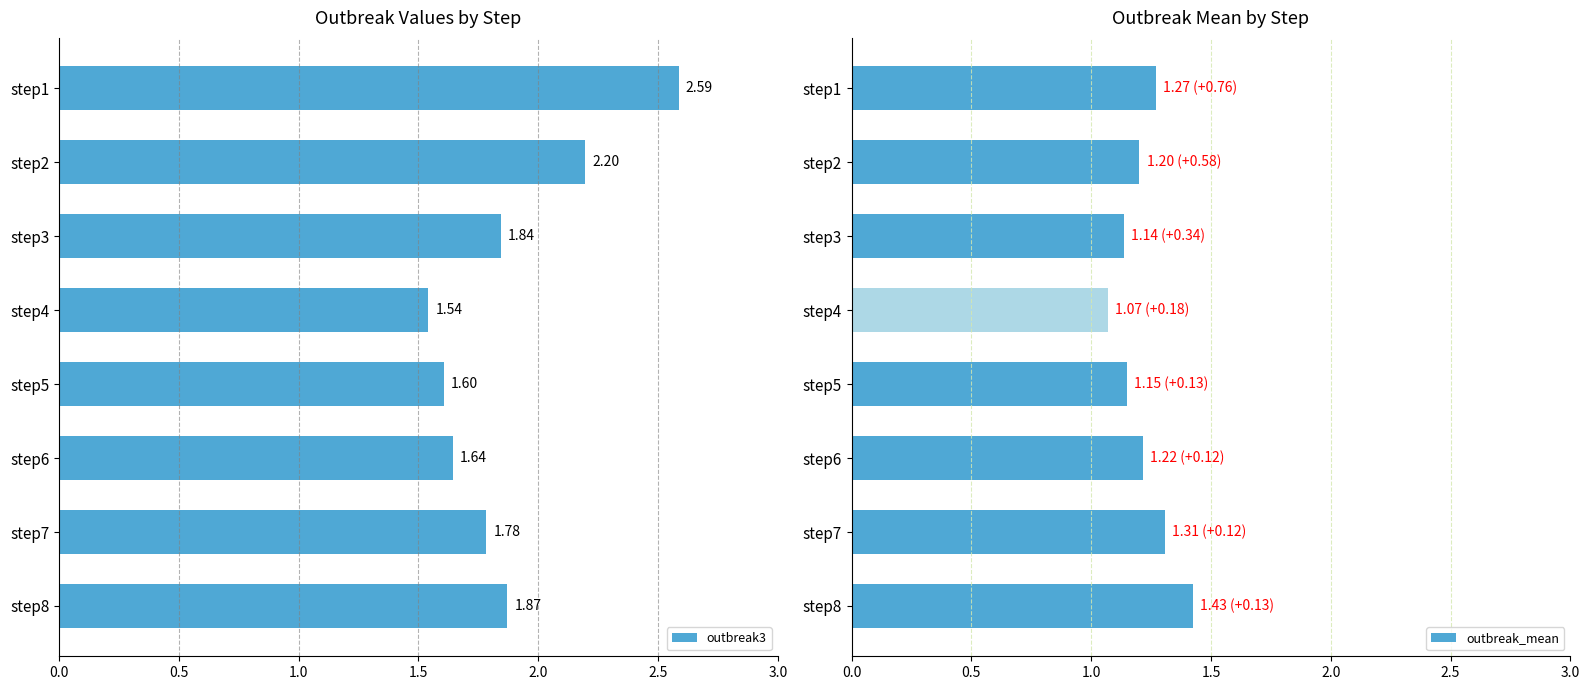

What is the difference between the maximum and minimum values in the outbreak_mean series?

0.4